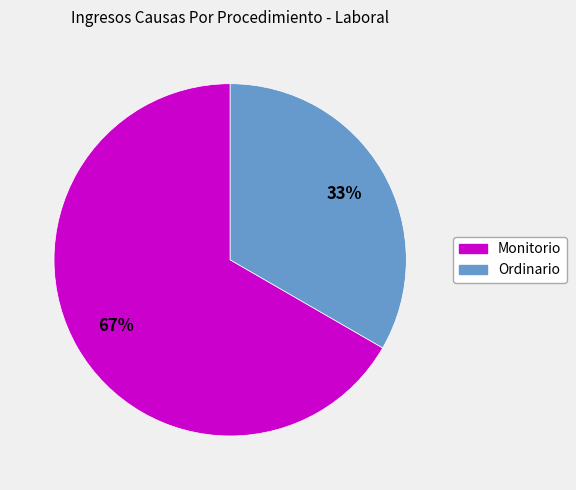

Does any single category account for the majority?

Yes